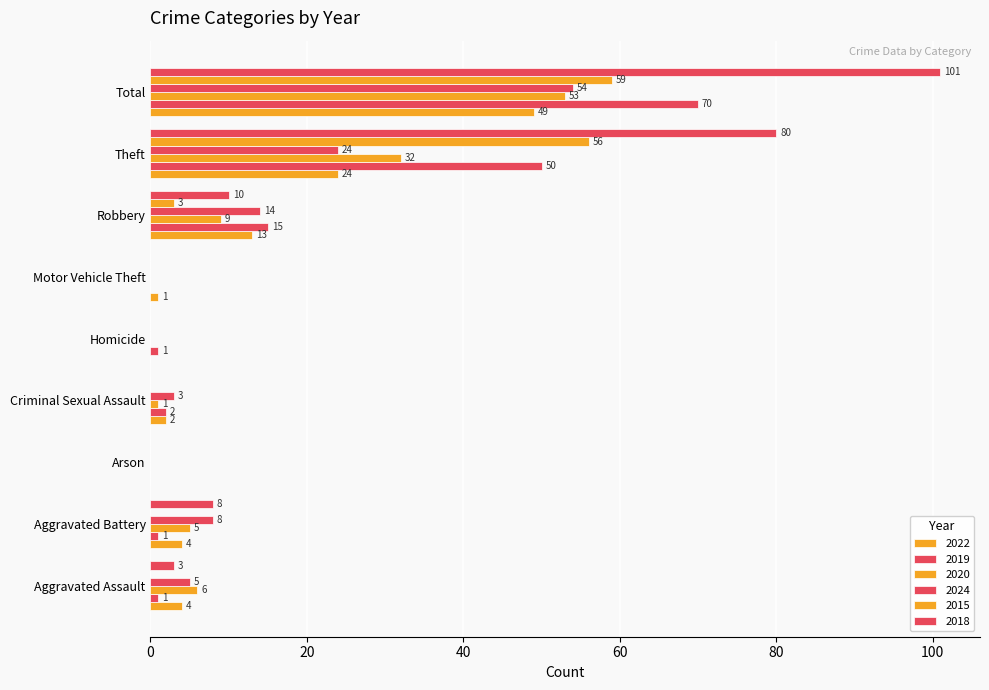

What position from the left is Robbery?

7